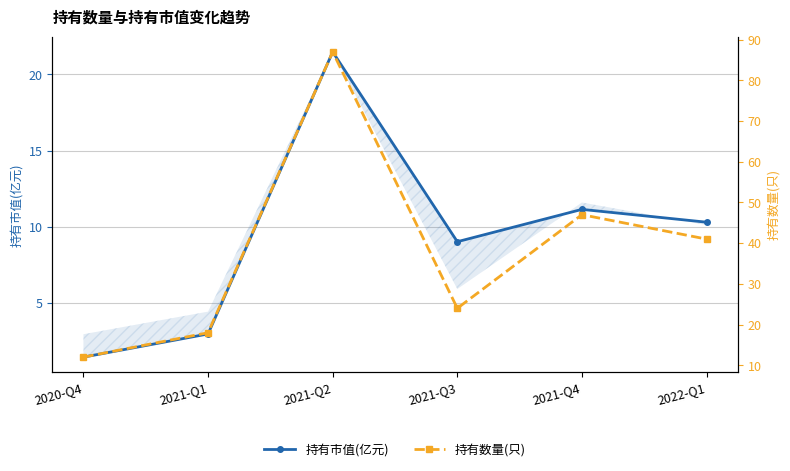

What is the sum of all 持有数量(只) values?

229.0